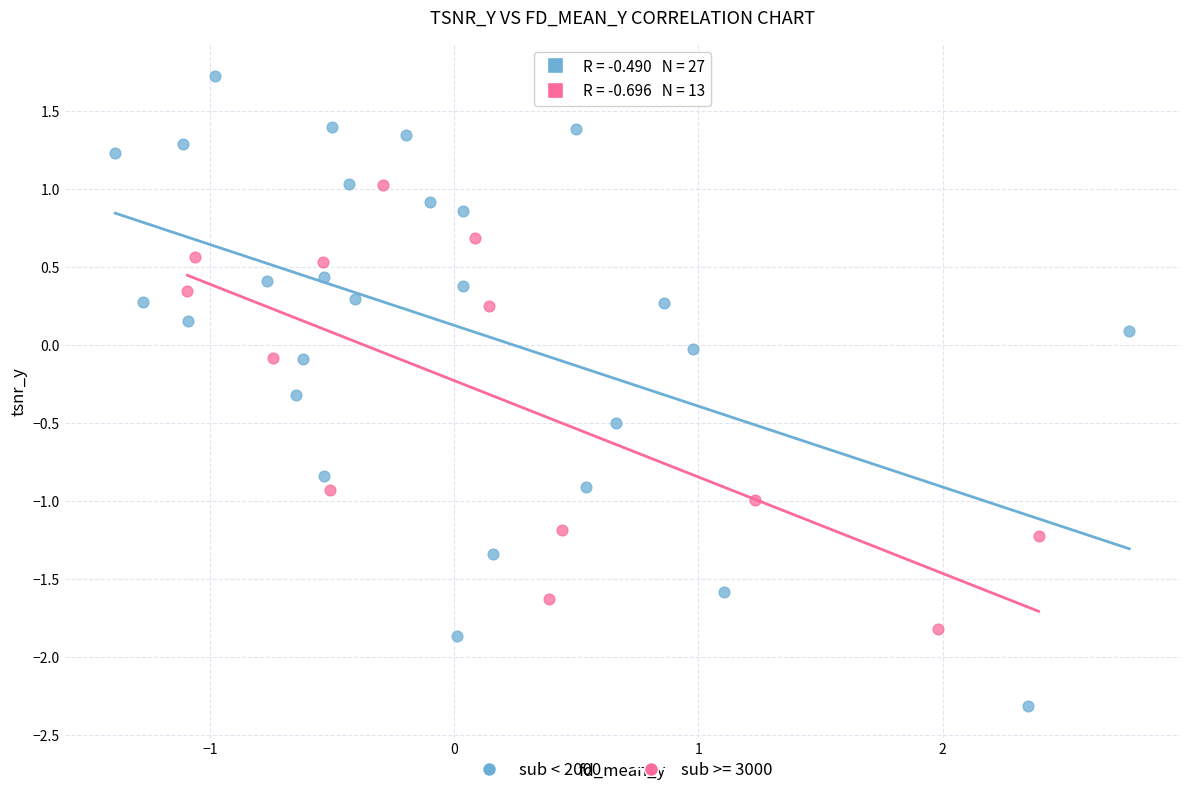

Which series has the largest Y range (max minus min)?

sub < 2000